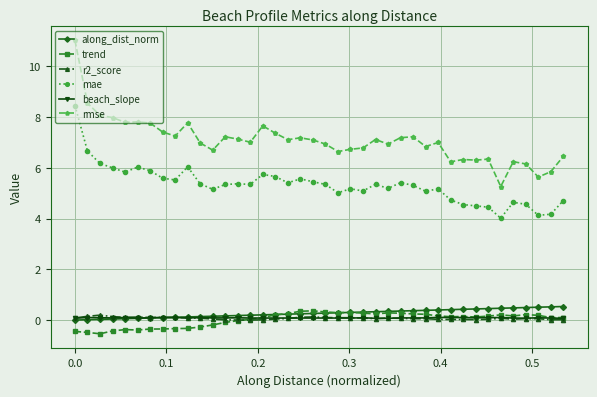

True or false: mae has more than 2 interior local peaks.

True